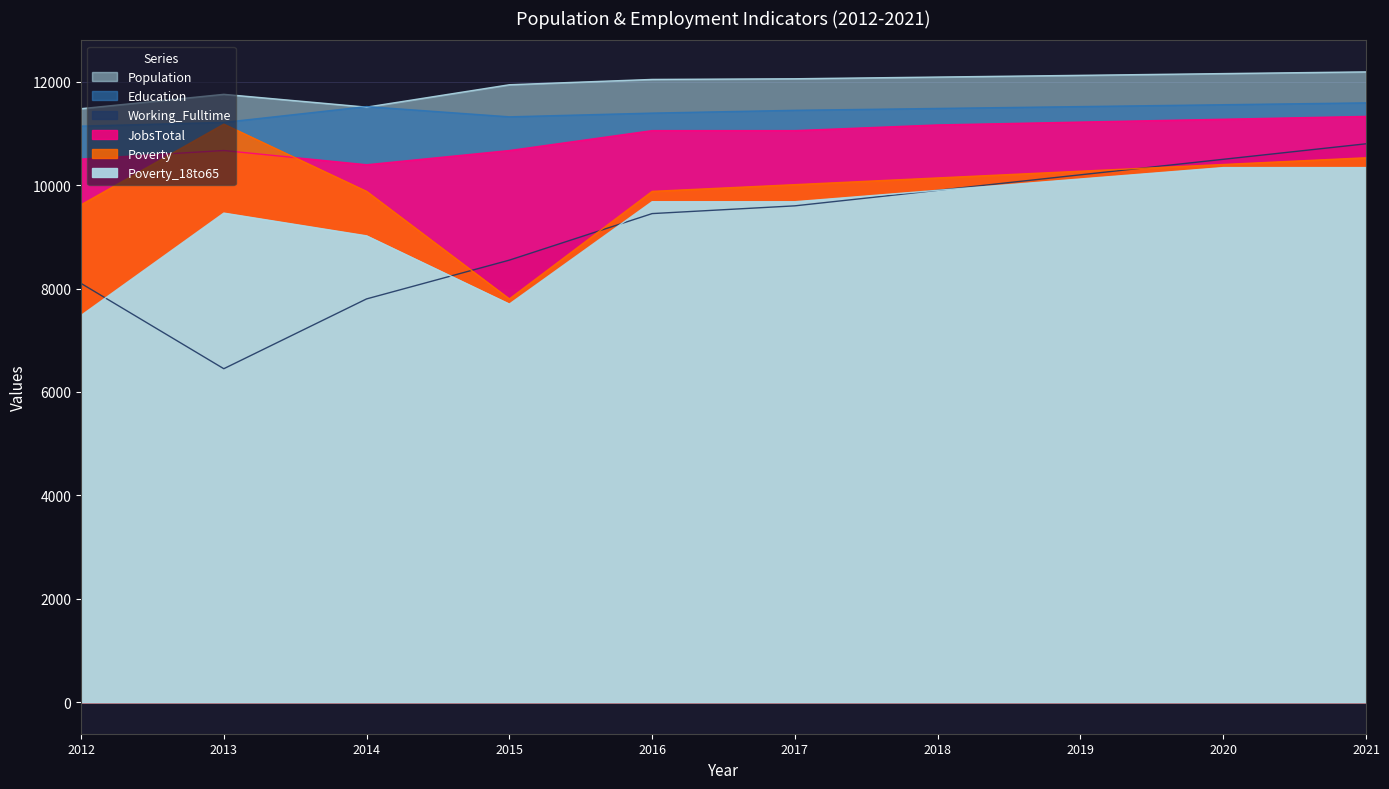

At which category does Working_Fulltime reach its first local valley?

2013